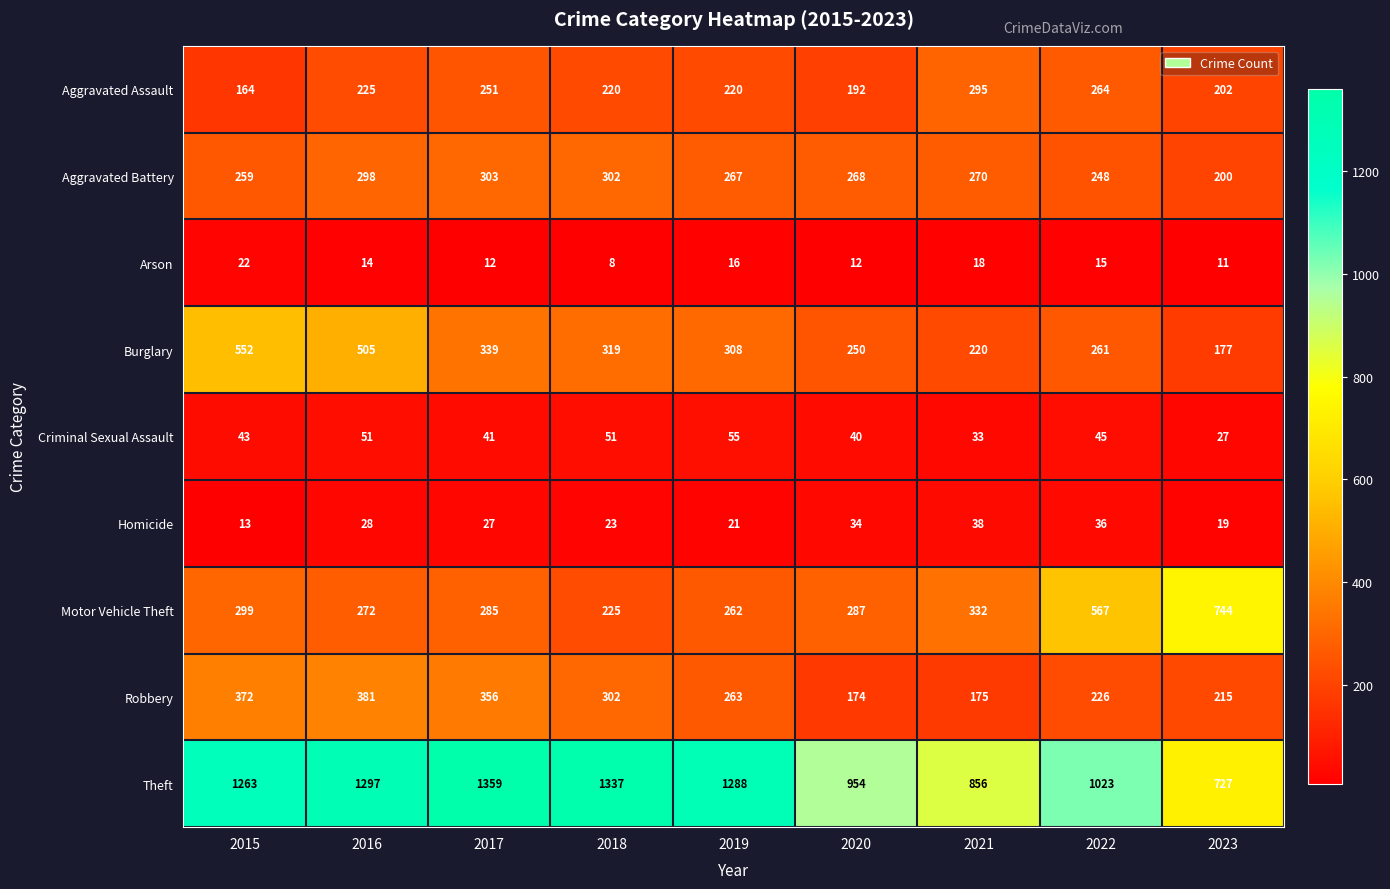

What is the difference between the highest and lowest values at 2015?

1250